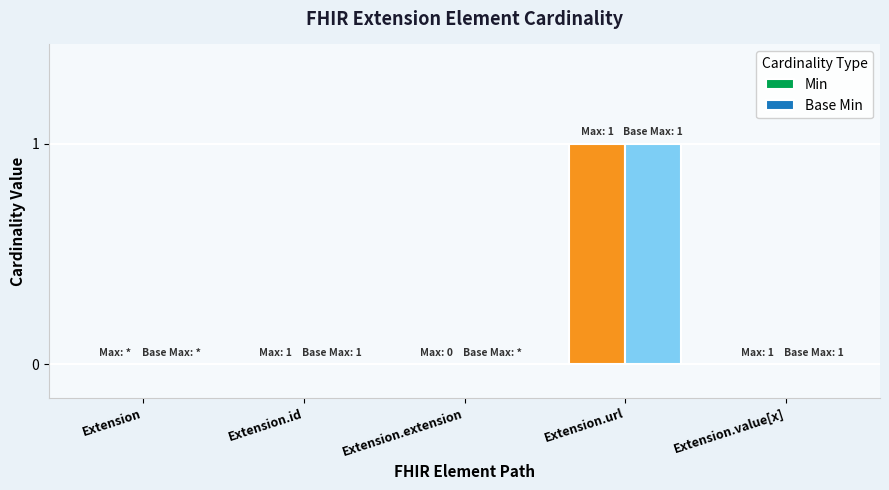

Are the bars grouped side by side (vs. stacked)?

Yes